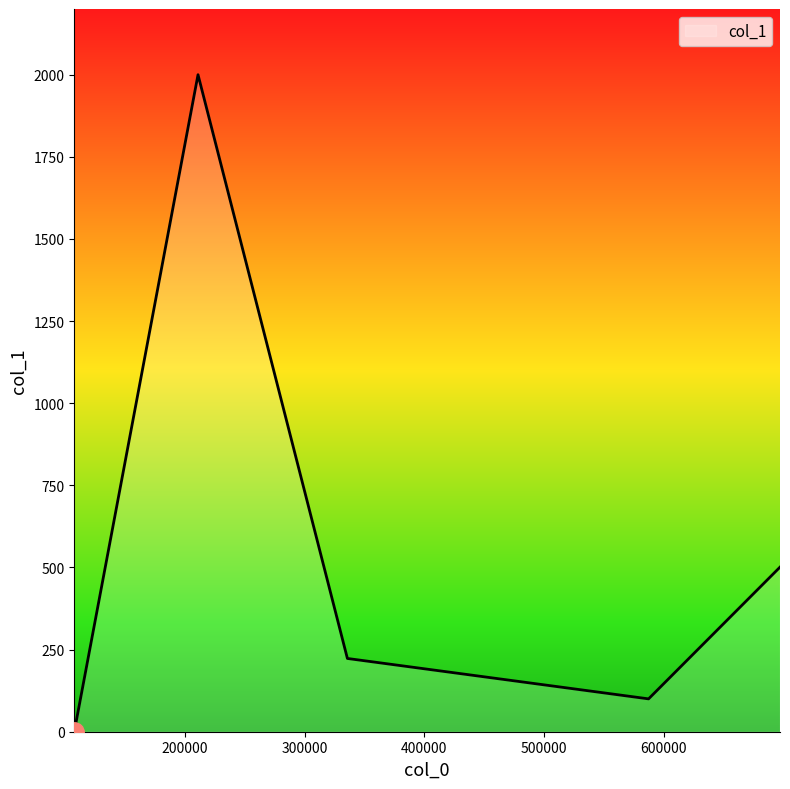

What is the average value?

565